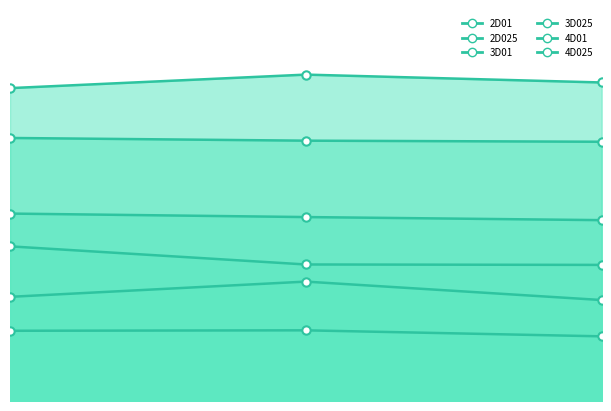

At which category is the sum across all series the highest?

2